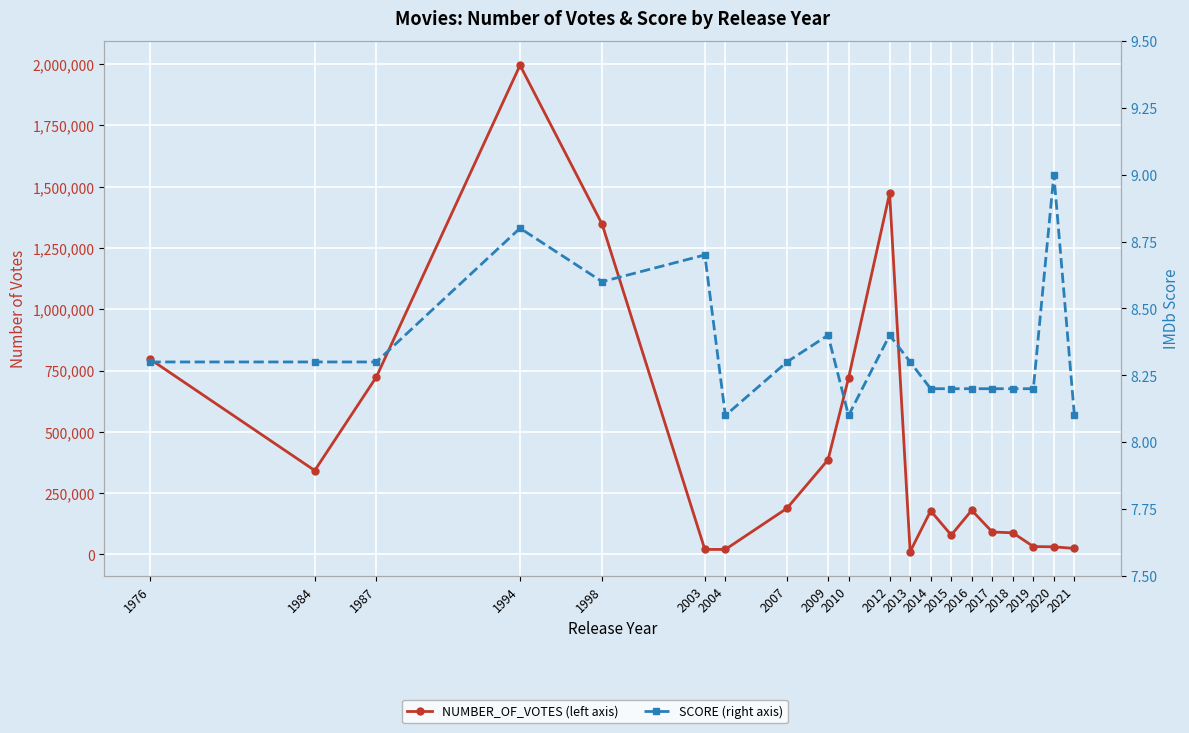

True or false: NUMBER_OF_VOTES (left axis) has a value of 1472668.0 at 2012.

True